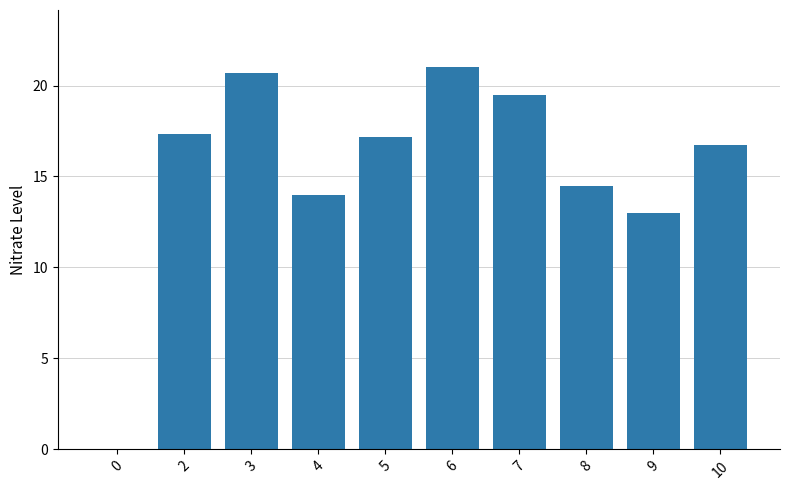

What is the greatest value displayed?

21.0